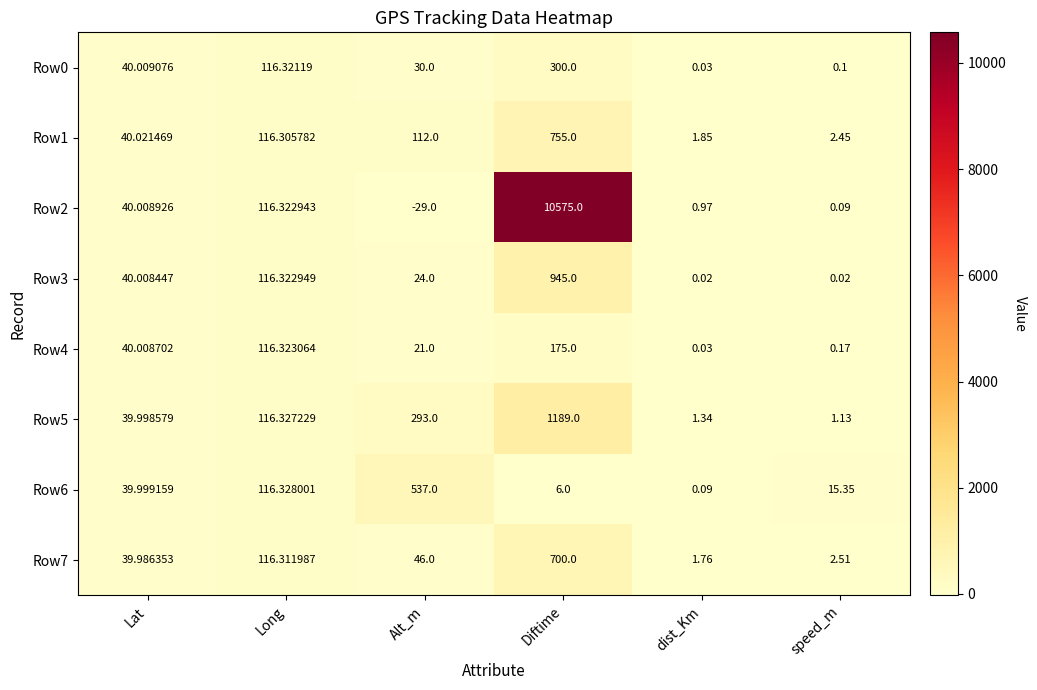

List the labels in order of Row4 value, largest first.

Diftime, Long, Lat, Alt_m, speed_m, dist_Km